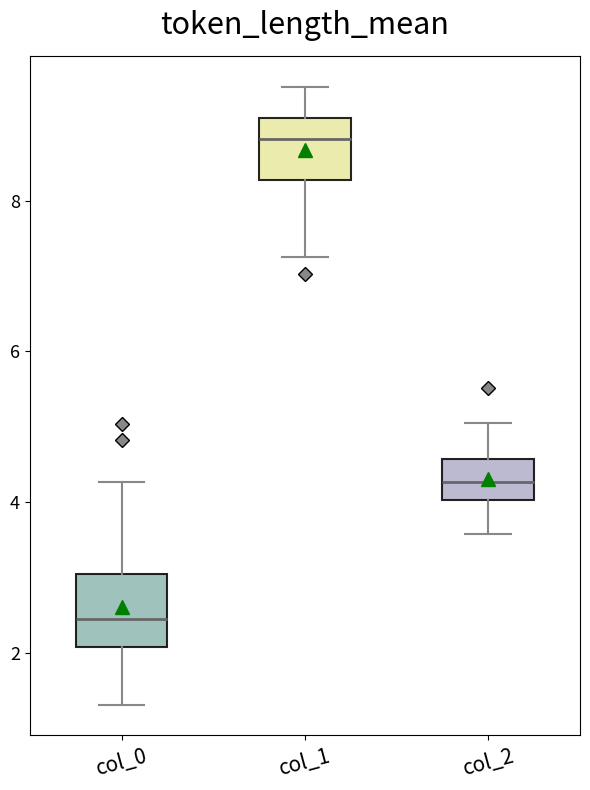

Which box has the lowest median line?

col_0